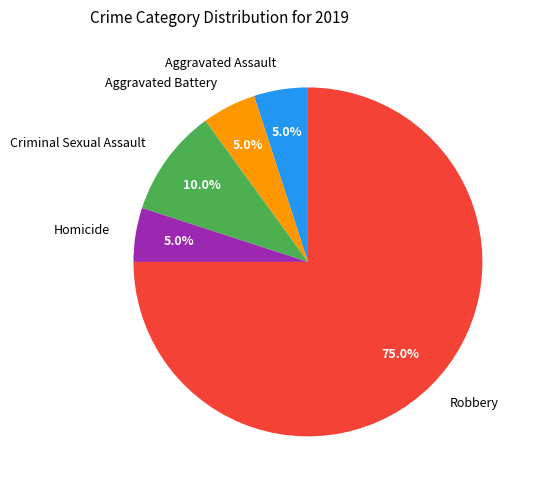

What percentage is the Aggravated Assault slice, to the nearest percent?

5%